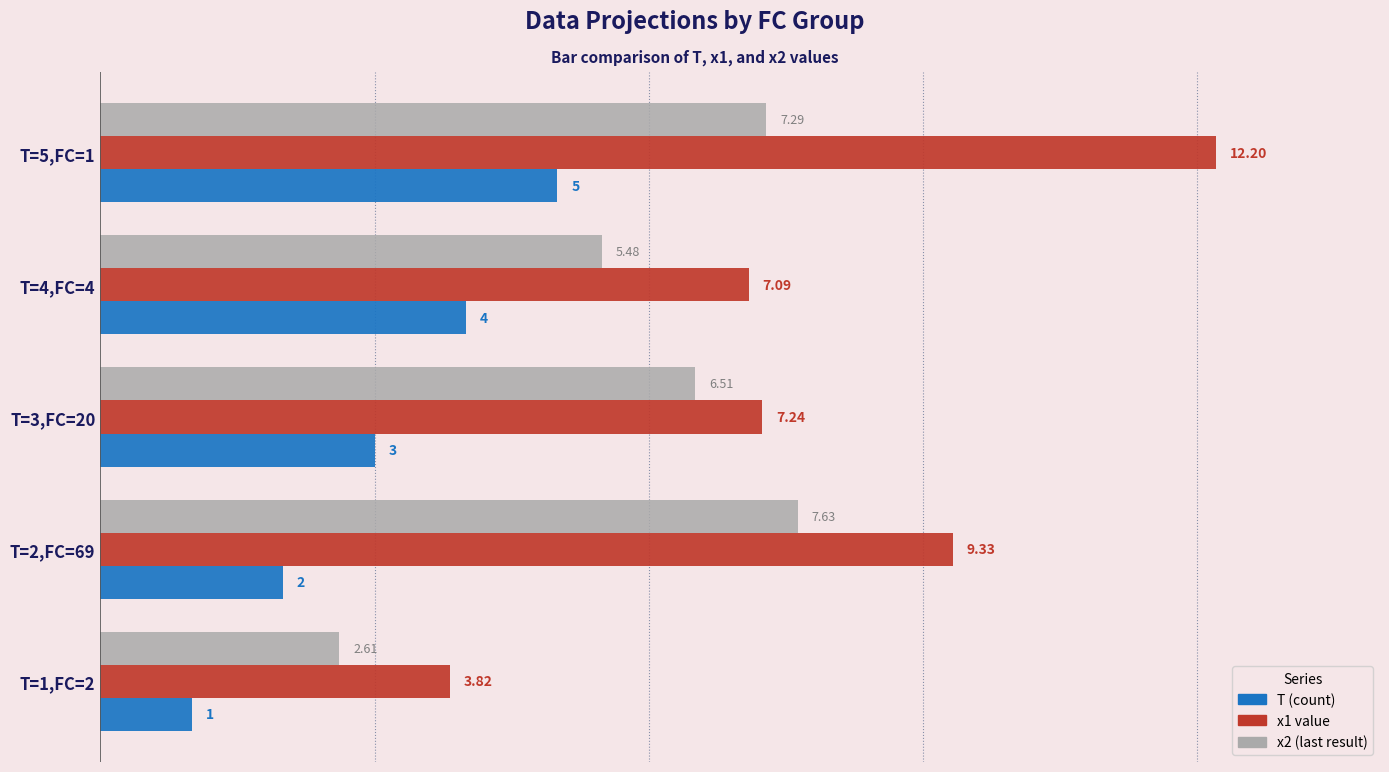

What is the difference between the highest and lowest values at T=4,FC=4?

3.1